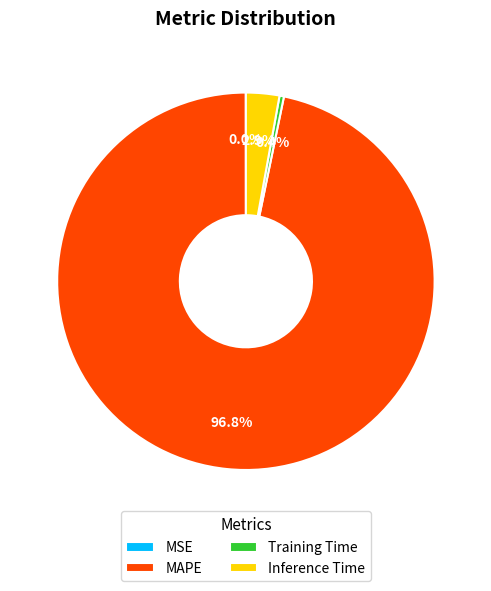

How much of the chart is everything except Training Time?

99.6%